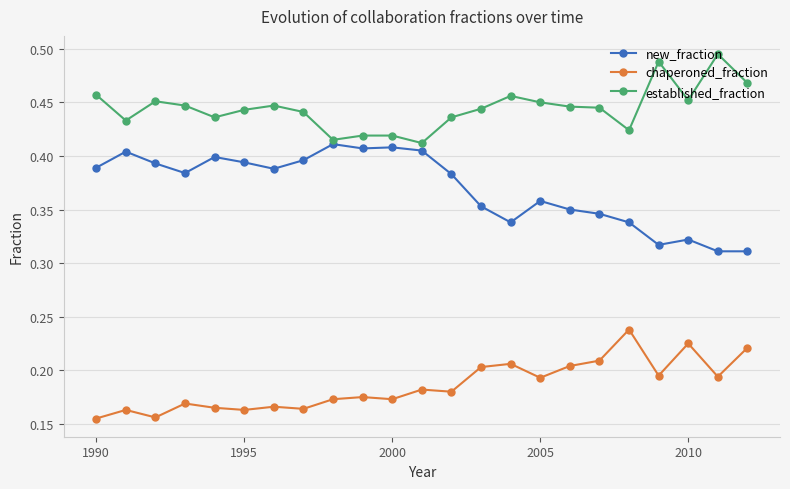

How many lines are shown in the chart?

3